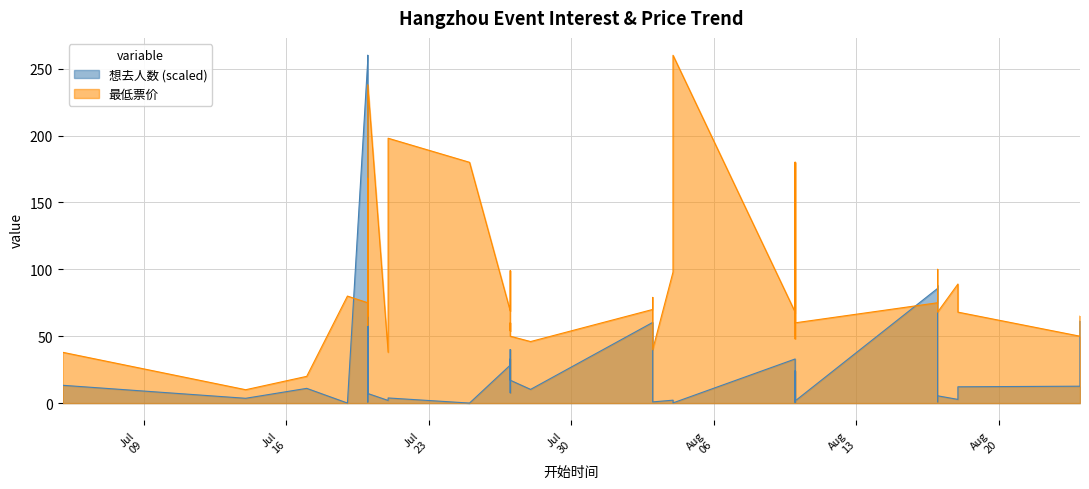

How many categories are shown in the chart?

40